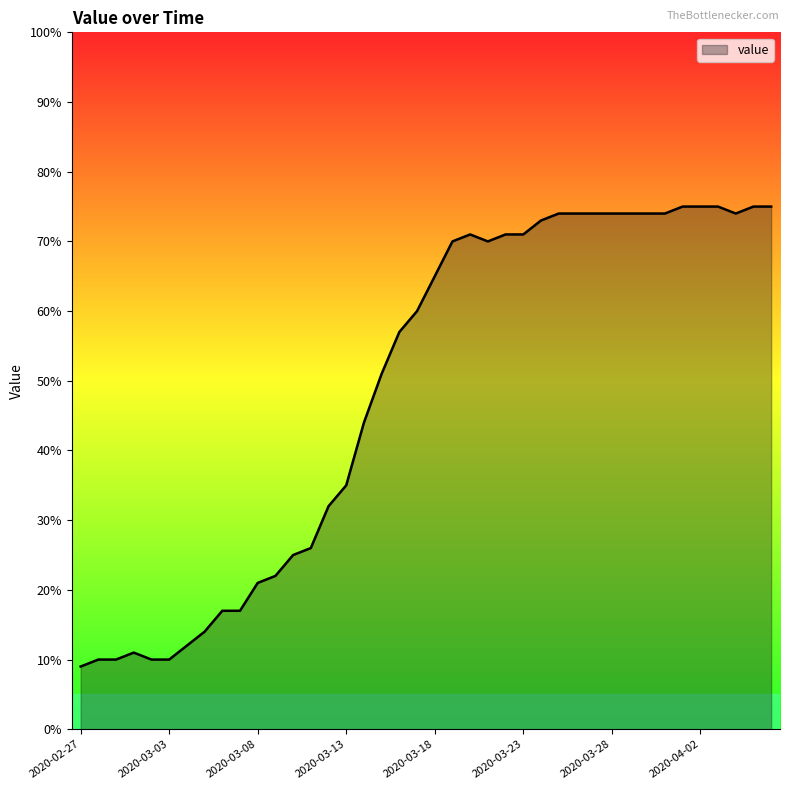

What is the greatest value displayed?

75